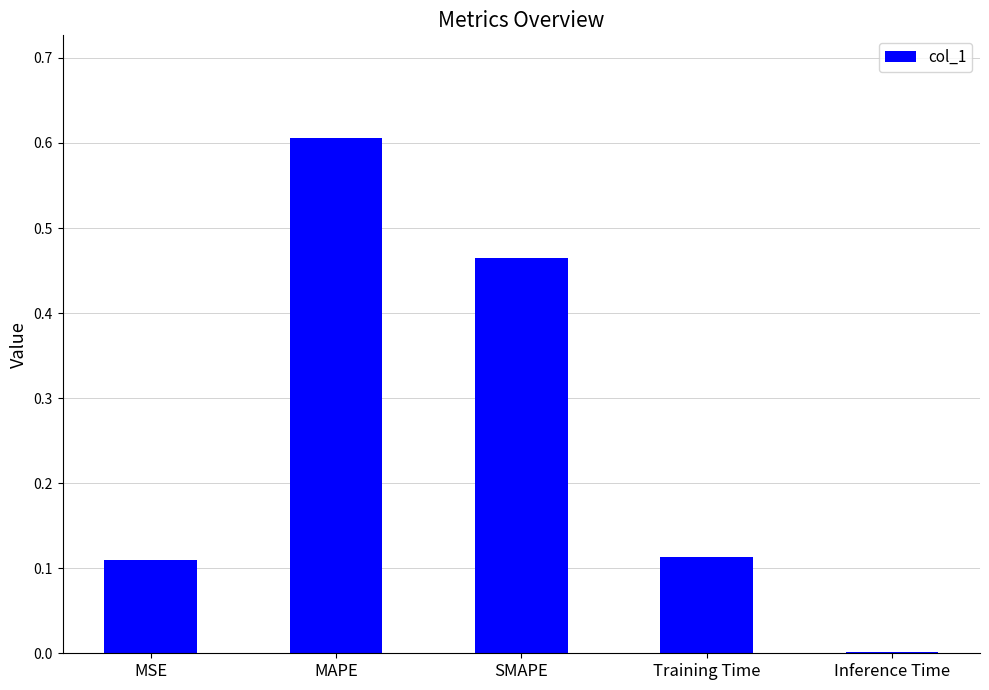

What is the sum of the values at SMAPE and MAPE?

1.1